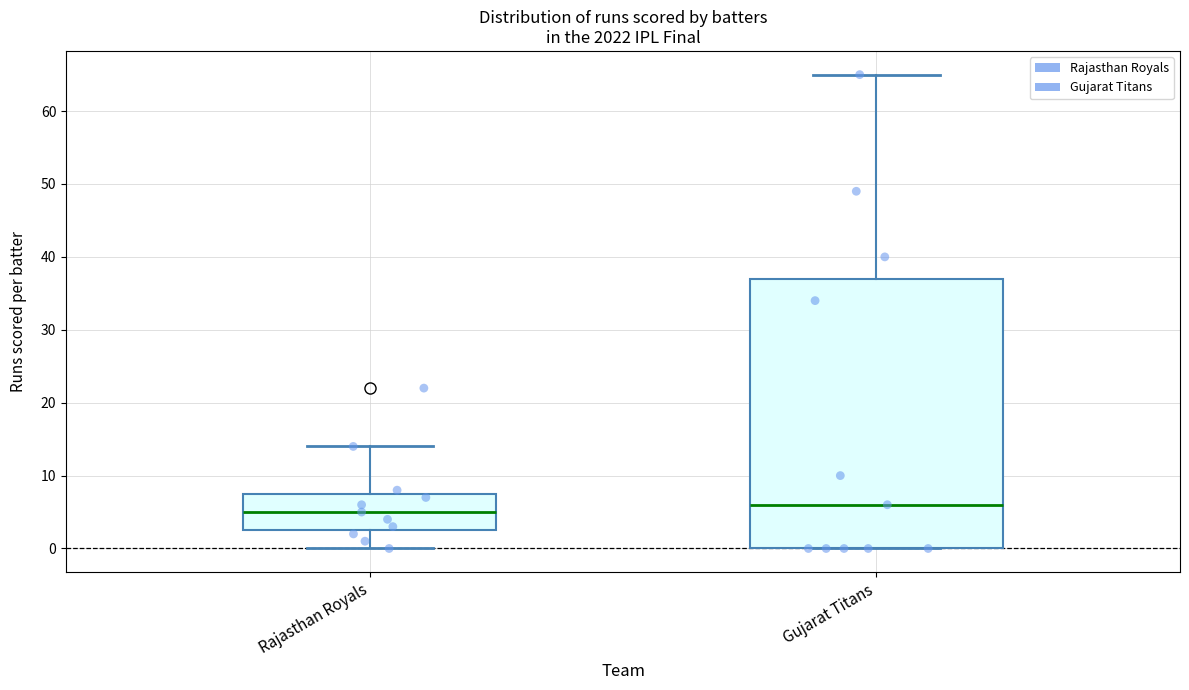

Where does the upper whisker of the box for Gujarat Titans end on the y-axis? The values are not printed on the chart, so give them approximately, as read against the axis.

65